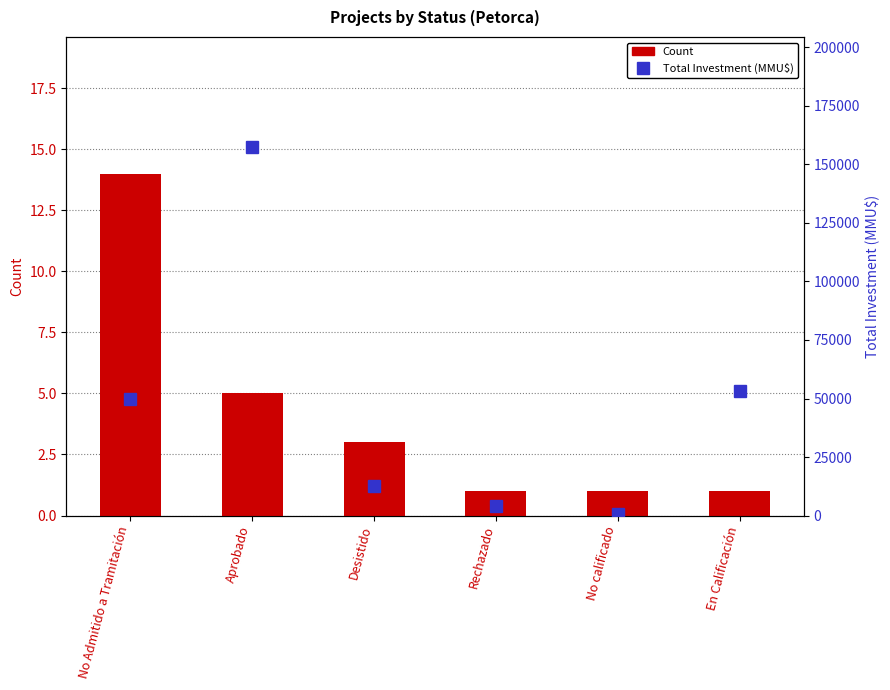

True or false: Count has a value of 9 at Aprobado.

False